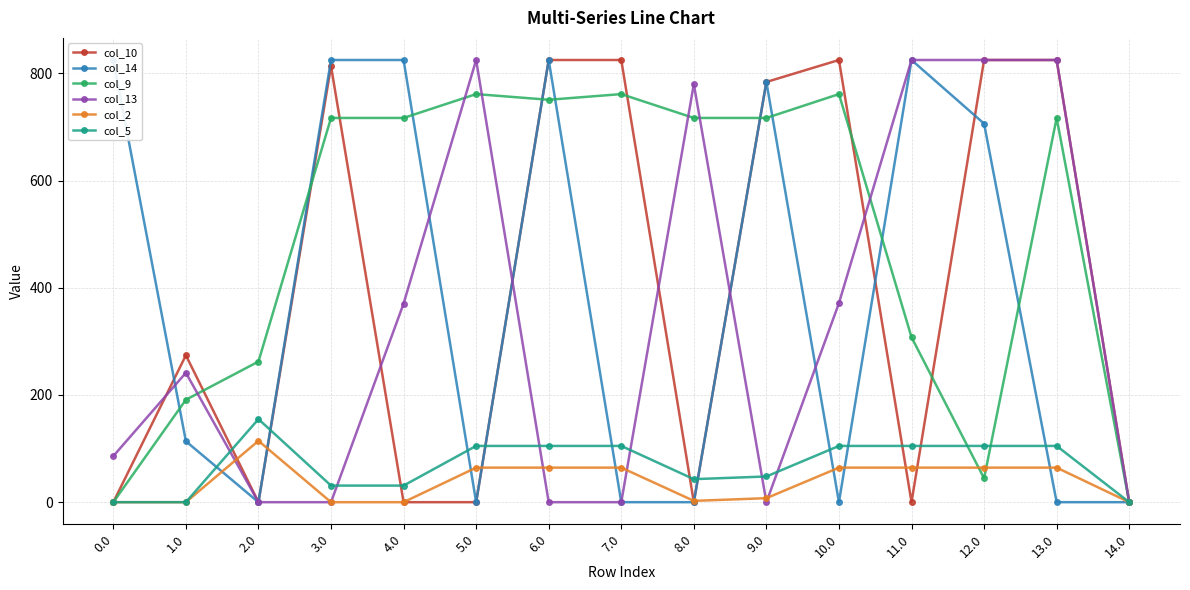

Which has a higher value, 13.0 or 4.0?

13.0